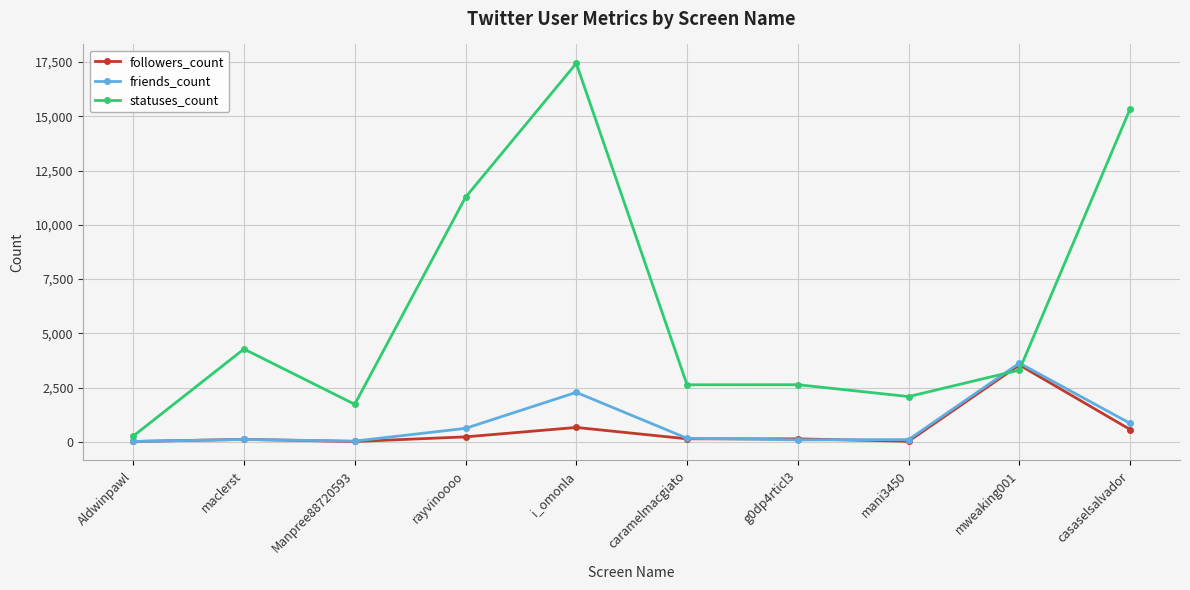

What position from the left is maclerst?

2